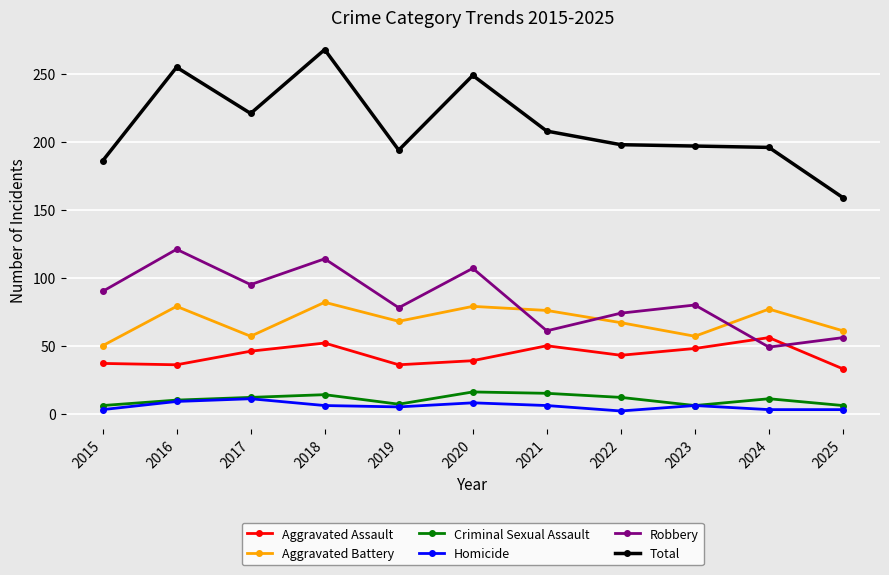

Which category has the highest value in the Total series?

2018